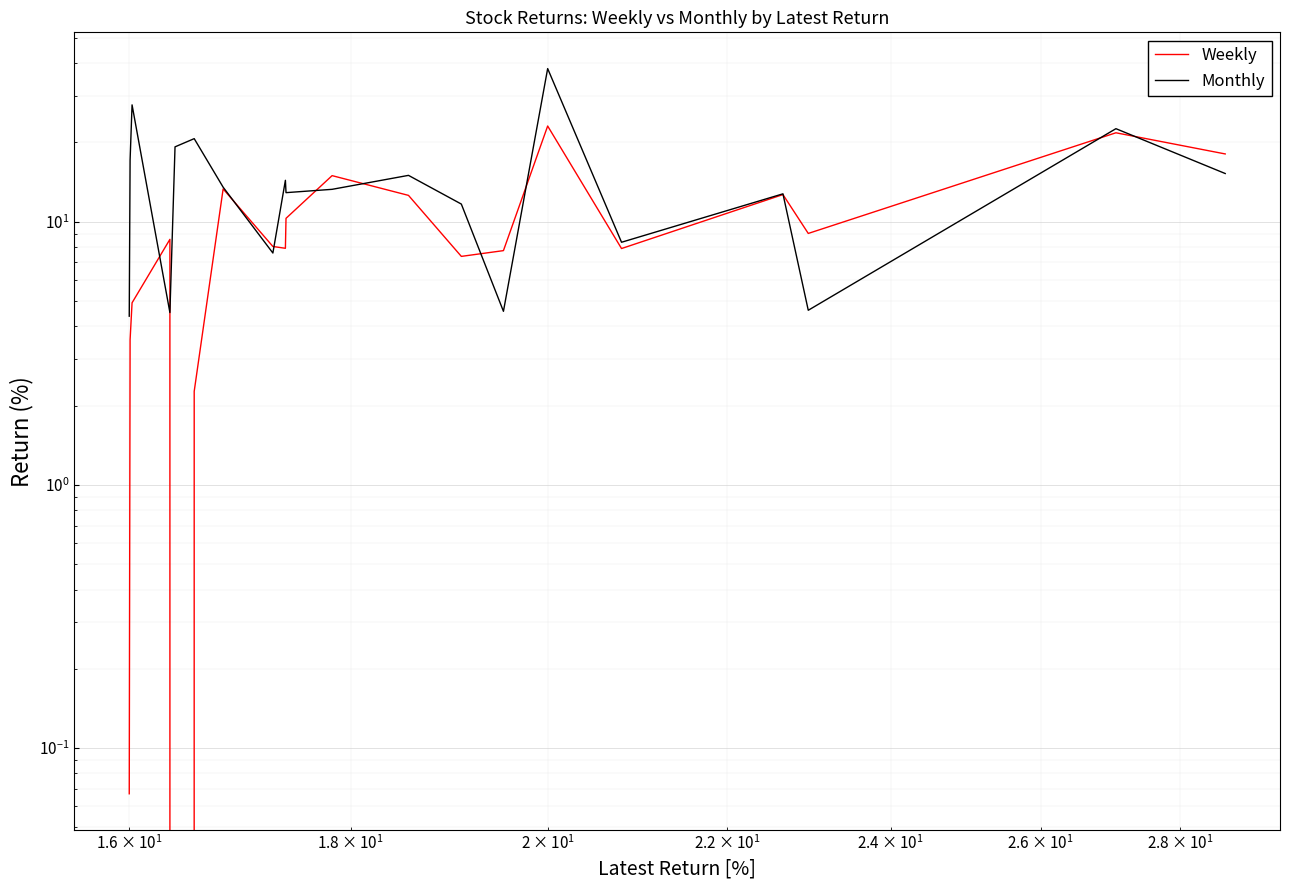

How many series are shown in this chart?

2